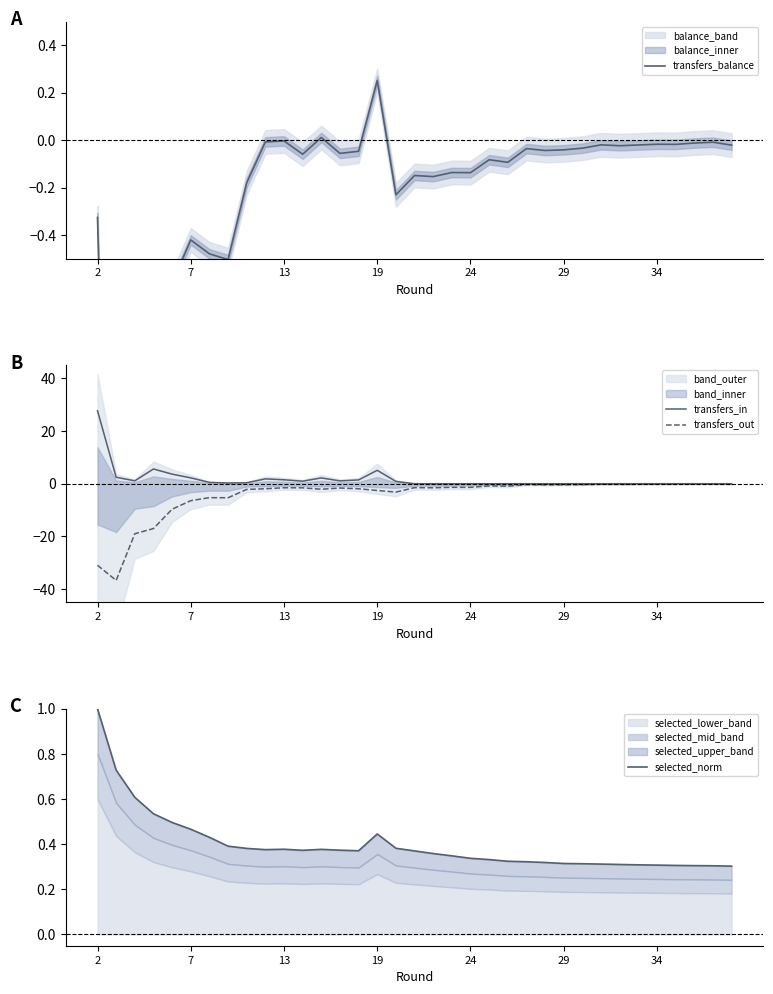

Which series has the widest spread of values?

transfers_out